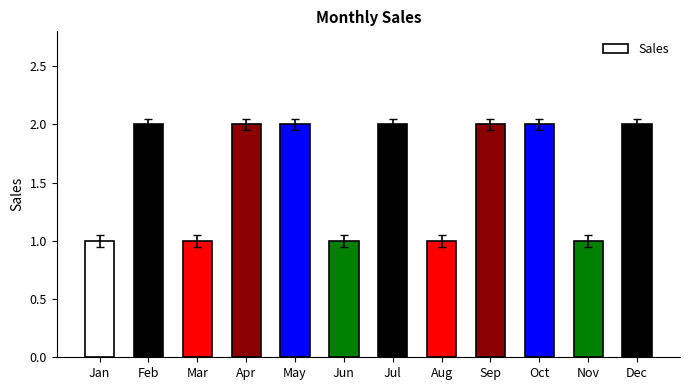

What is the value of the 12th bar from the left?

2